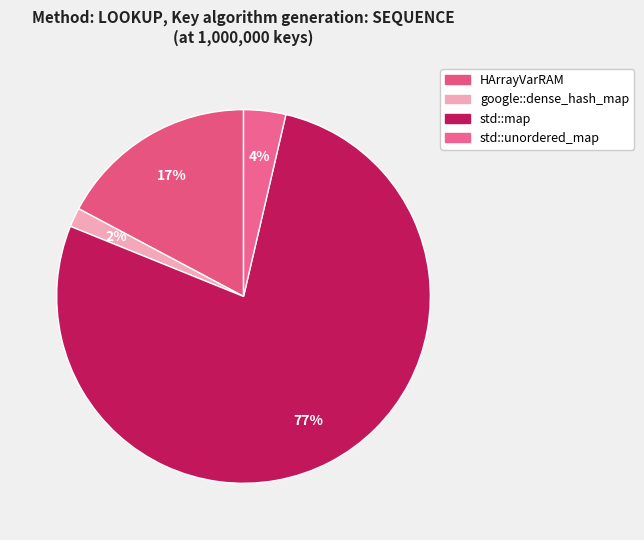

The std::map slice represents 88% of the pie. True or false?

False